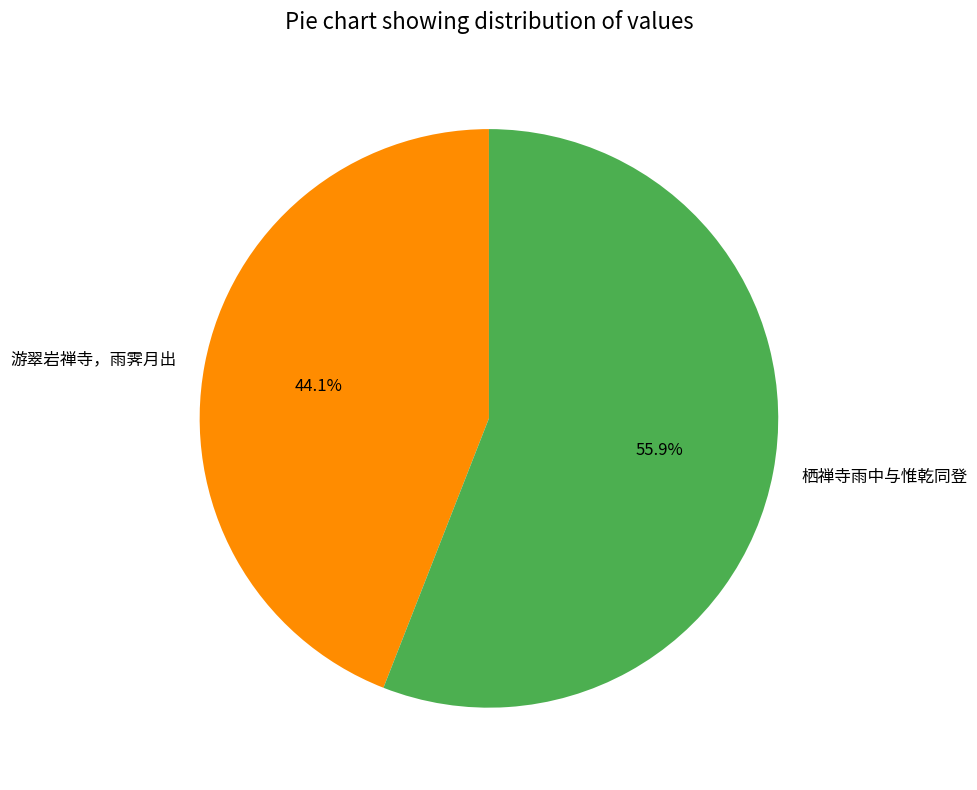

To the nearest percent, what is the average slice percentage?

50%